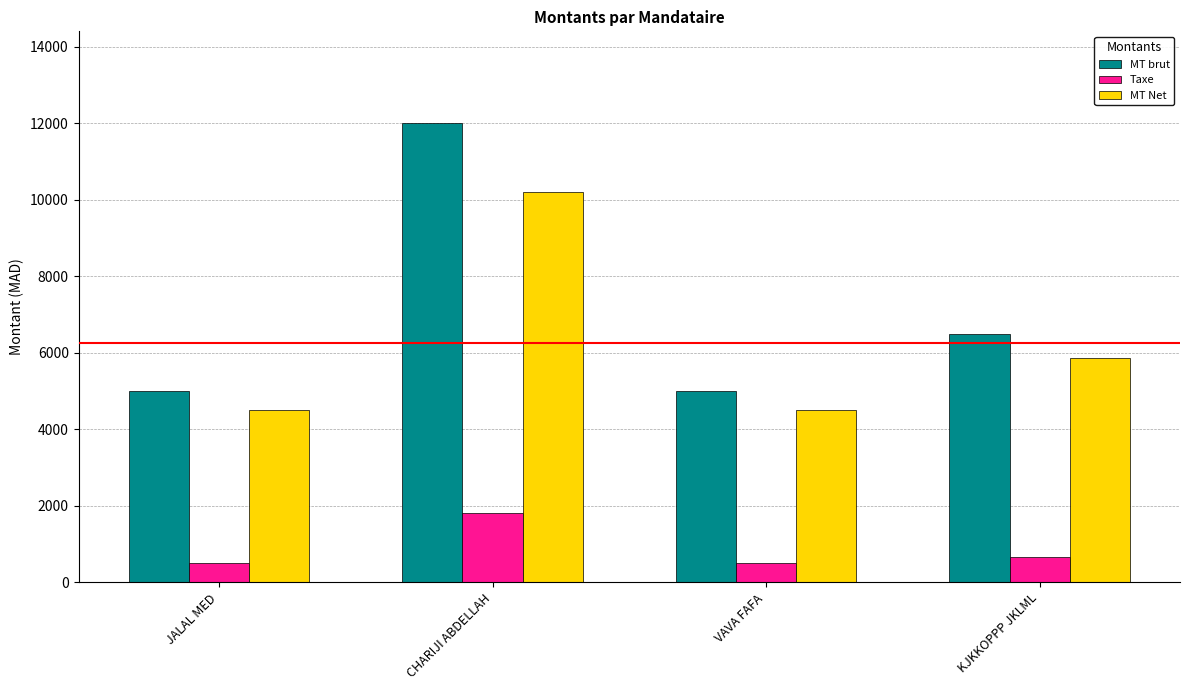

Does the chart contain any negative values?

No